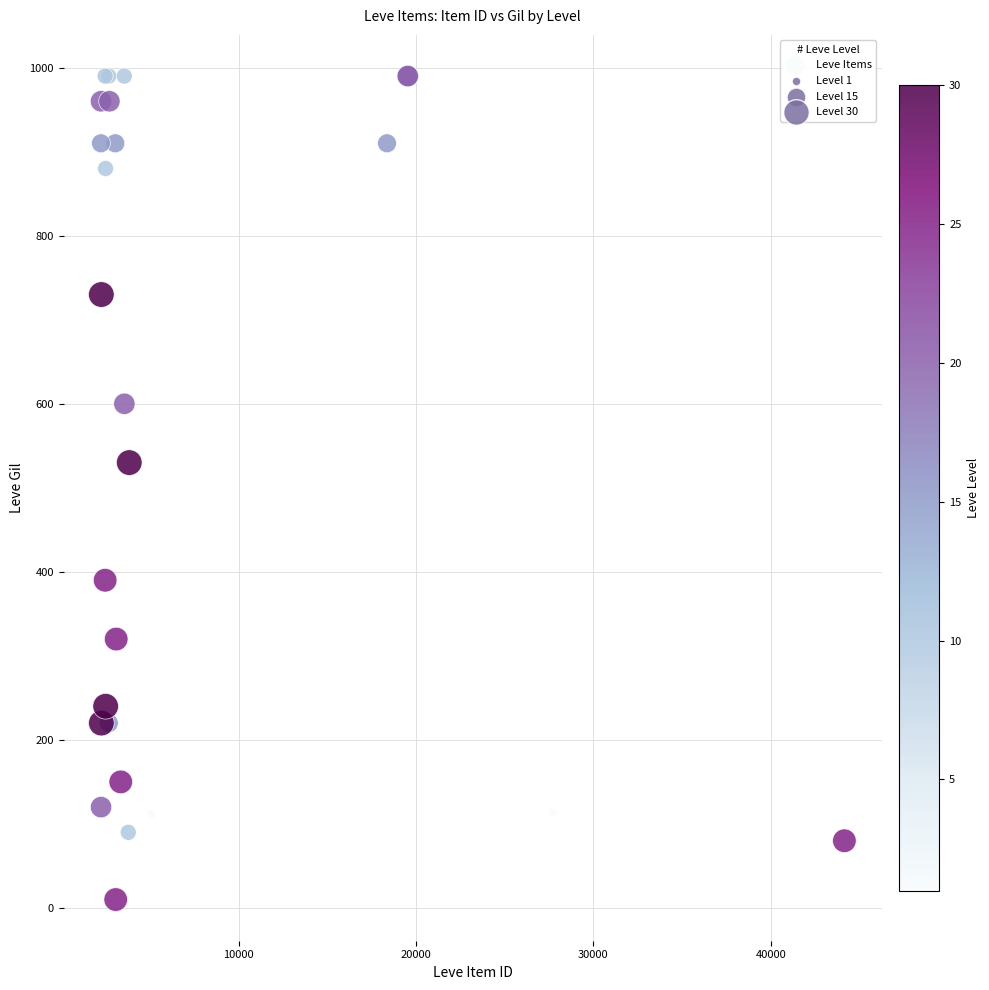

What Y value in the scatter plot is closest to 500?

530